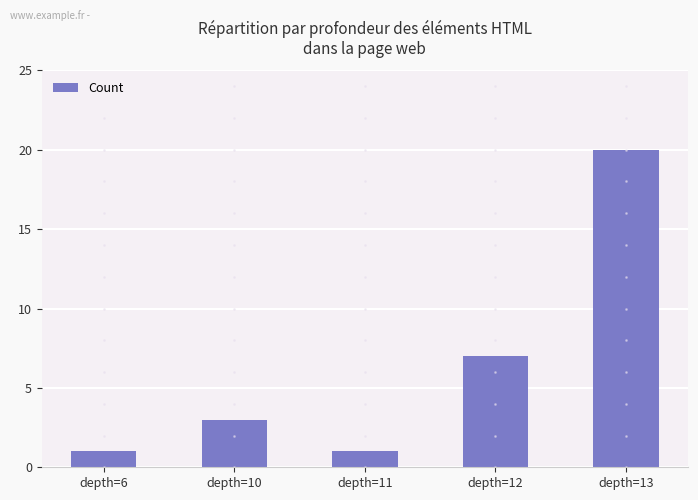

Which label corresponds to the largest value in the chart?

depth=13